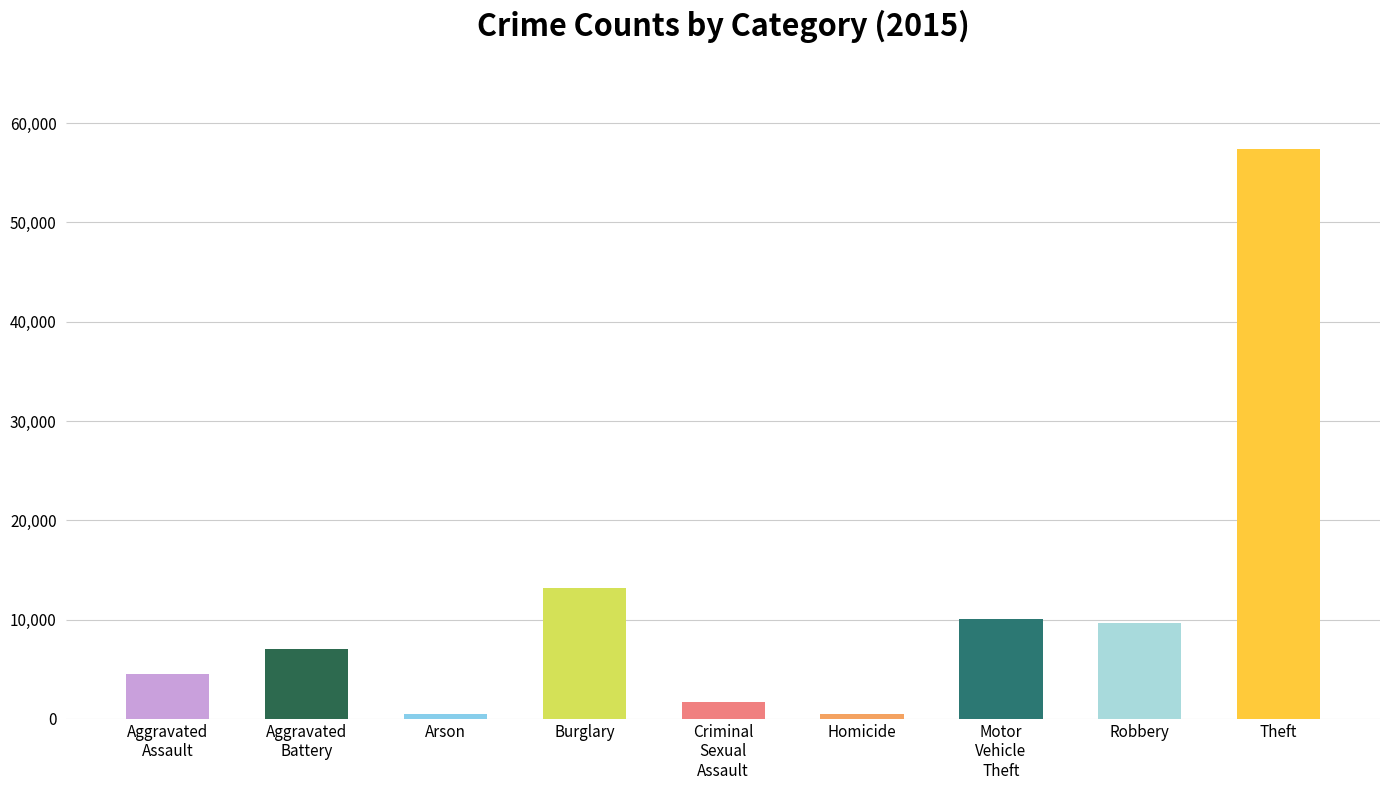

Where is the data nearest to the value 28899?

Burglary